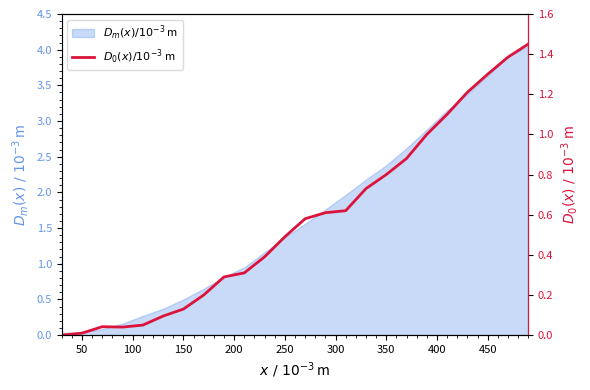

How many values are above zero?

23